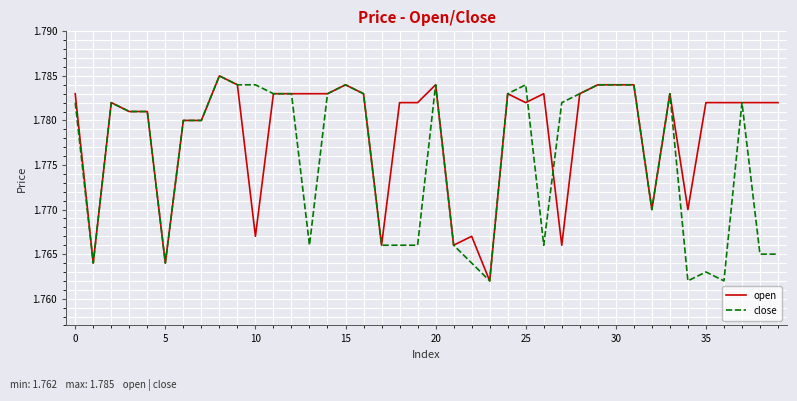

Rank the series by their average value, from lowest to highest.

close, open